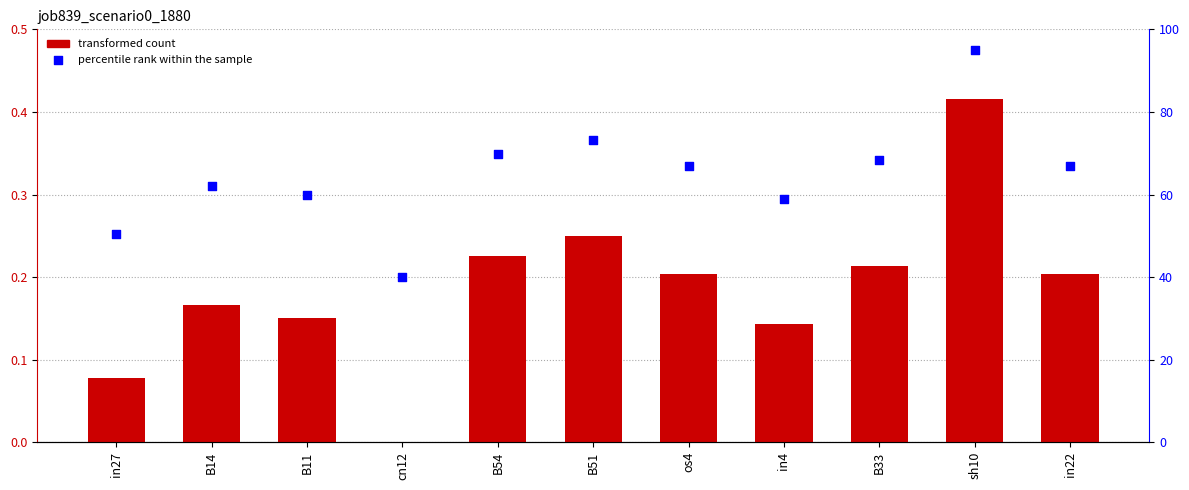

At how many categories does at least one series exceed 28?

11